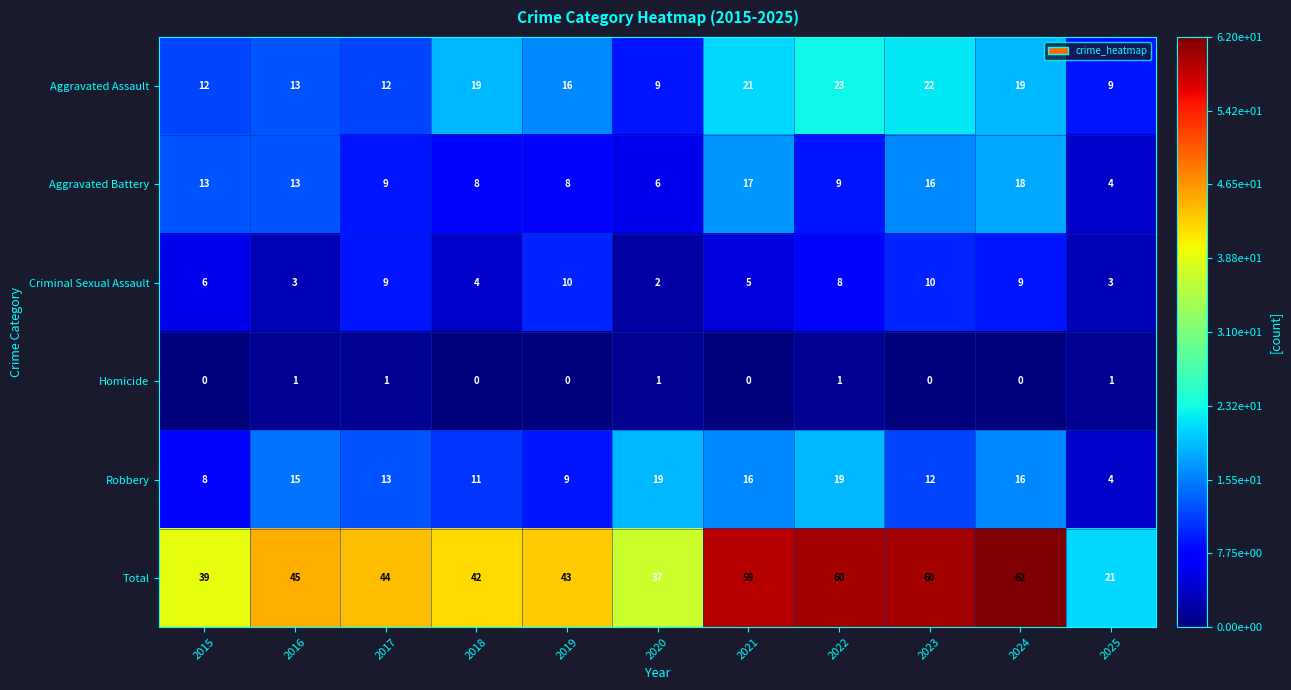

At 2024, list the series in order from largest to smallest.

Total, Aggravated Assault, Aggravated Battery, Robbery, Criminal Sexual Assault, Homicide